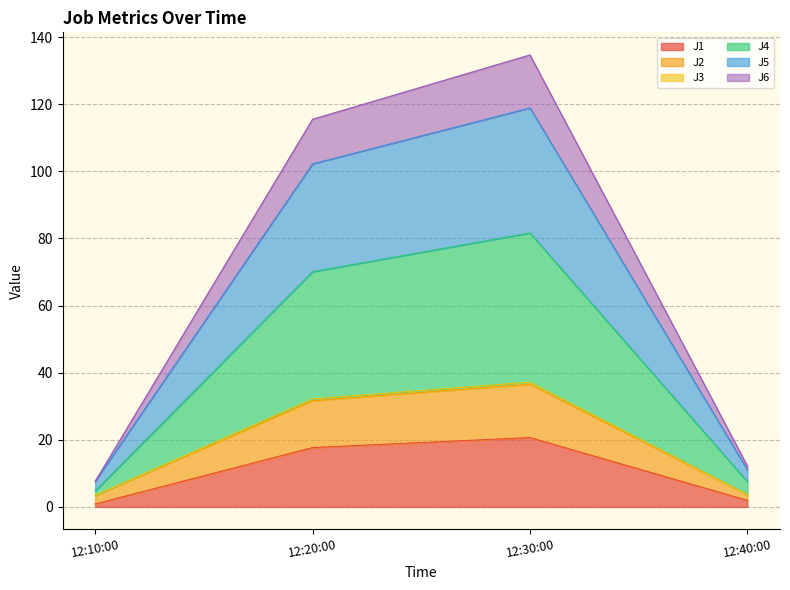

At which category is the sum across all series the highest?

12:30:00